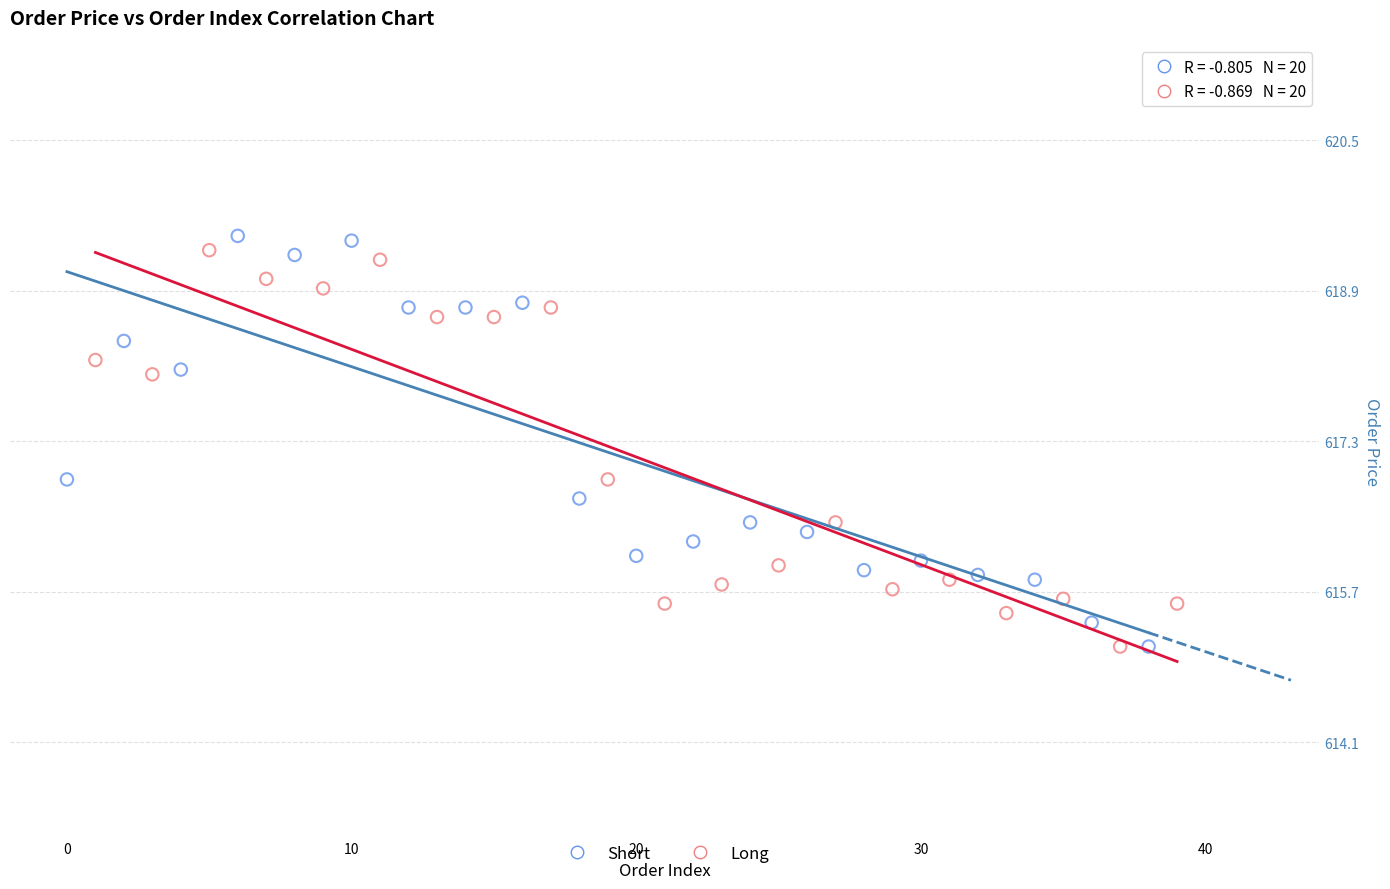

What are all the series names shown in the legend?

Short, Long